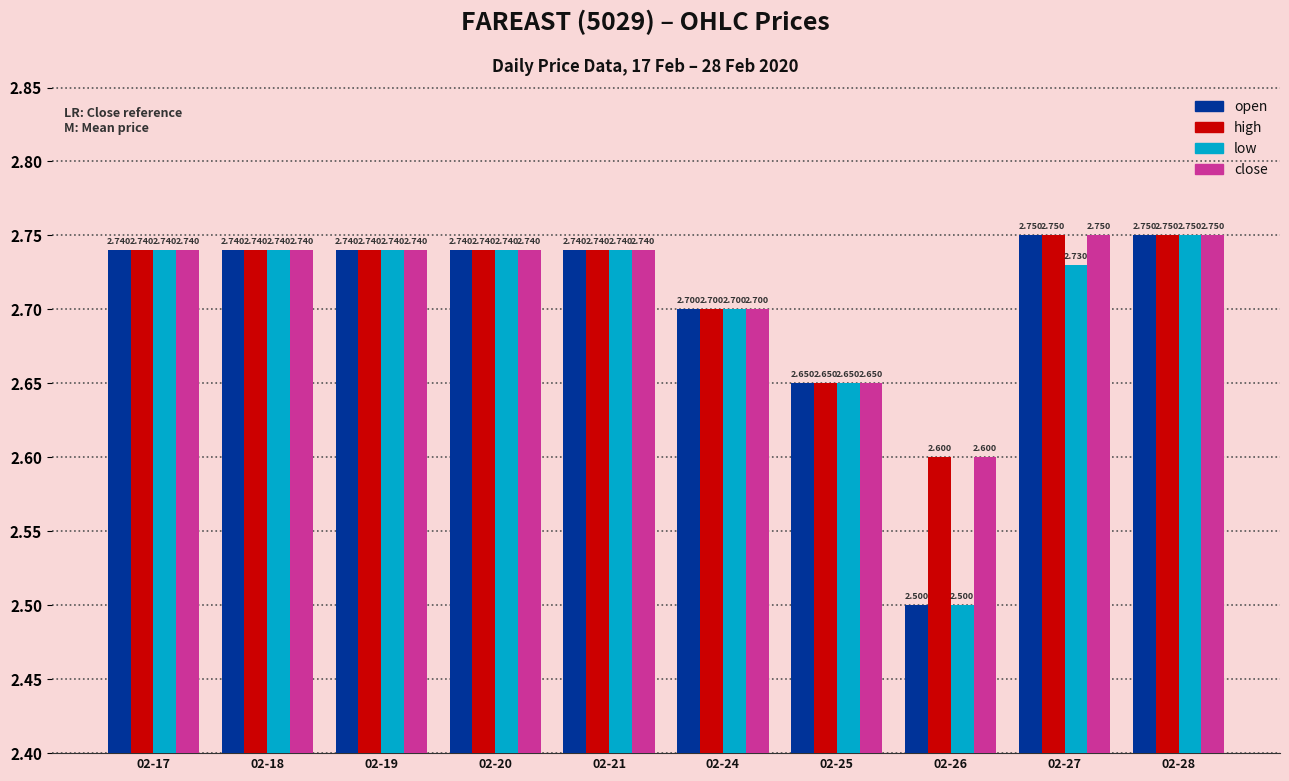

What is the average value of the low series?

2.7